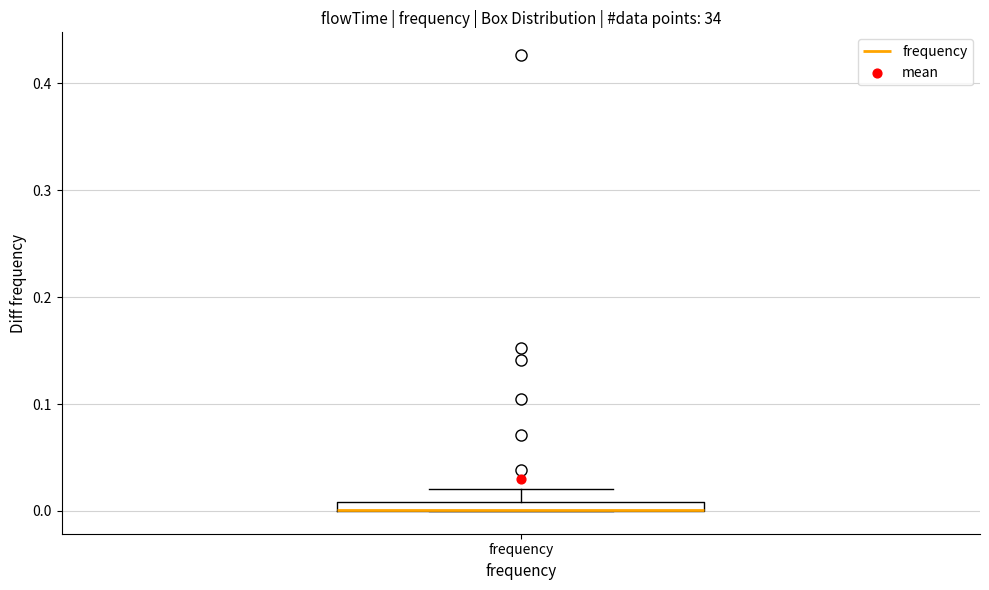

Where is the upper edge of the box for frequency on the y-axis? The values are not printed on the chart, so give them approximately, as read against the axis.

0.01